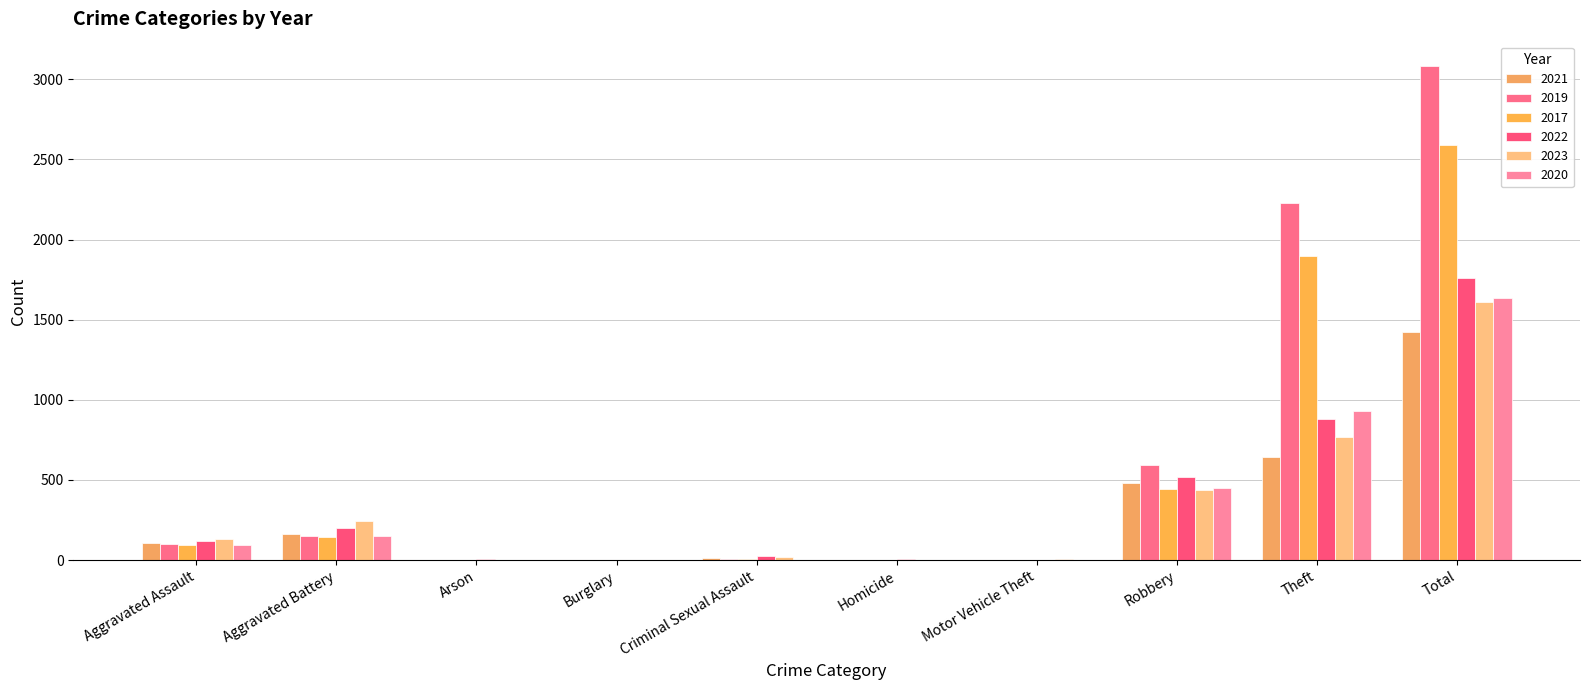

Is it true that 2019 equals 1099 at Total?

False